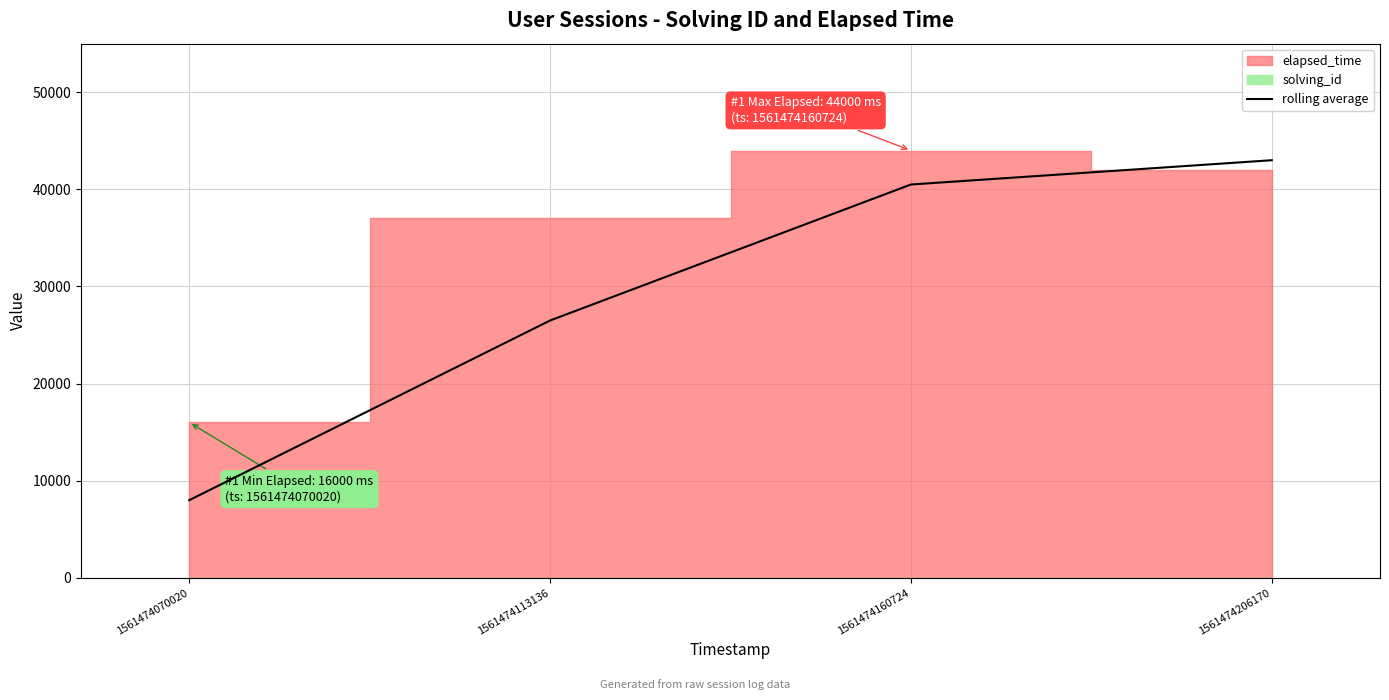

List the labels in order of value, largest first.

1561474206170, 1561474160724, 1561474113136, 1561474070020